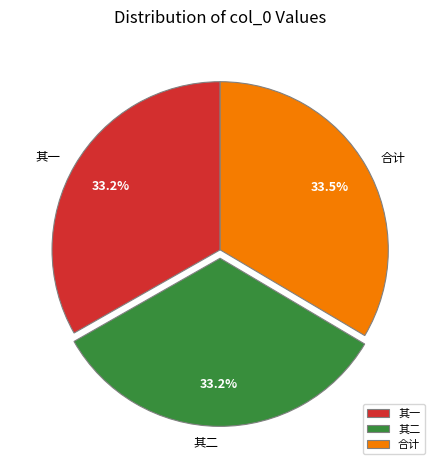

Does any single category account for the majority?

No